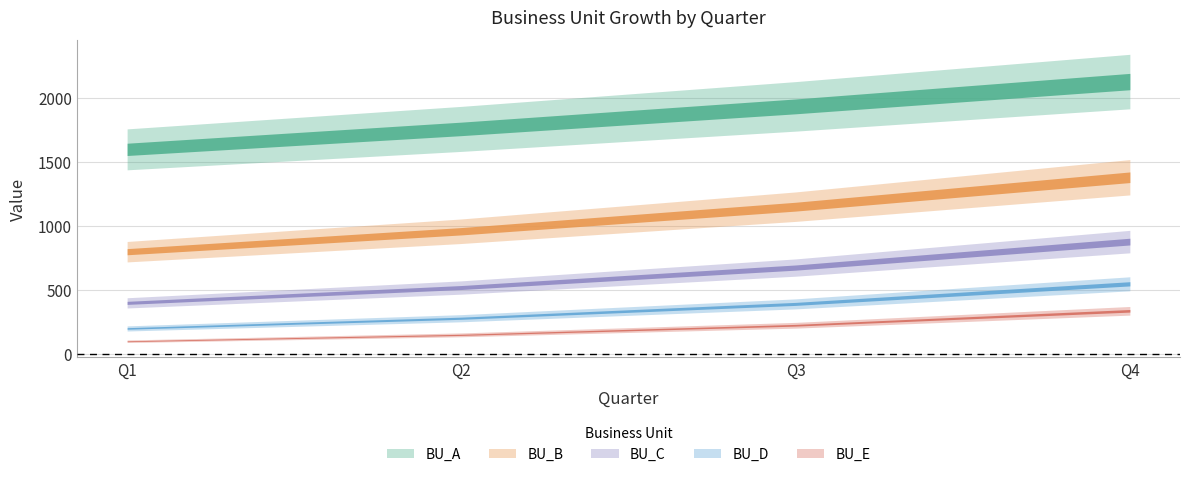

What is the value of the BU_D point at the 4th from the left?

549